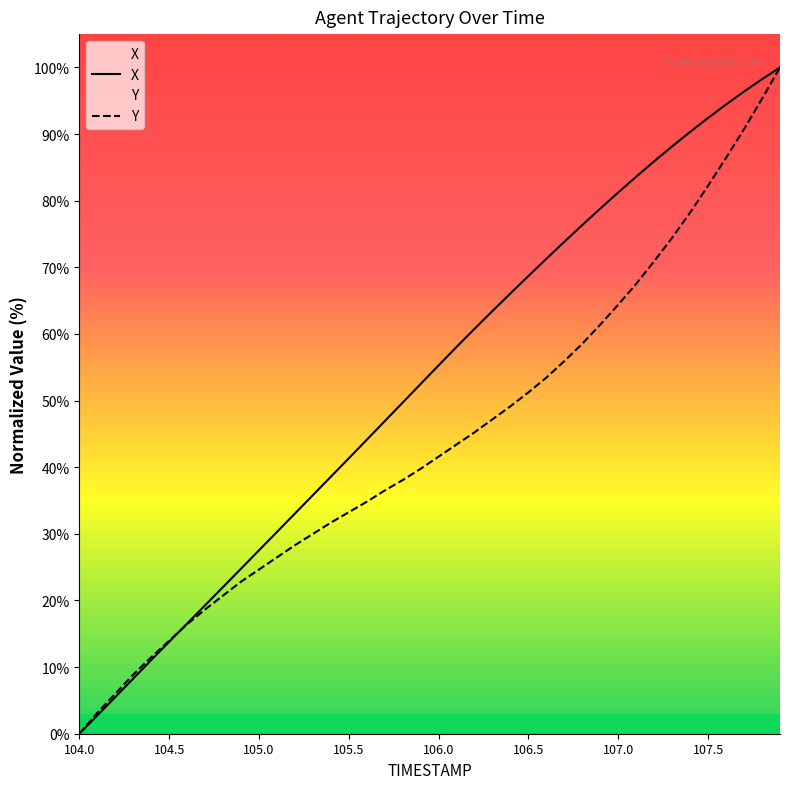

How many lines are shown in the chart?

2